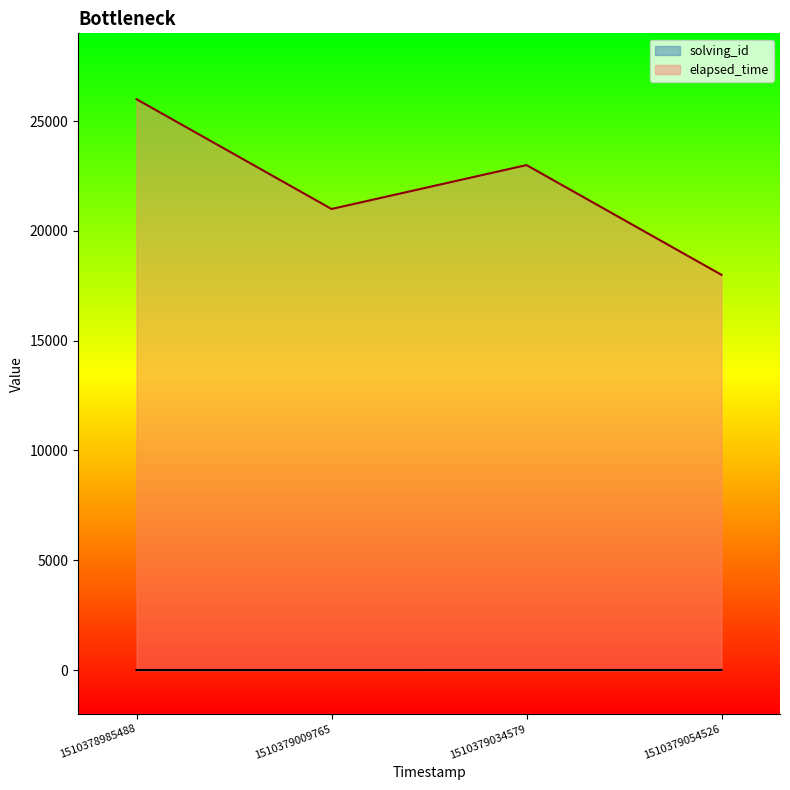

The elapsed_time series shows 21000 at 1510379009765. True or false?

True